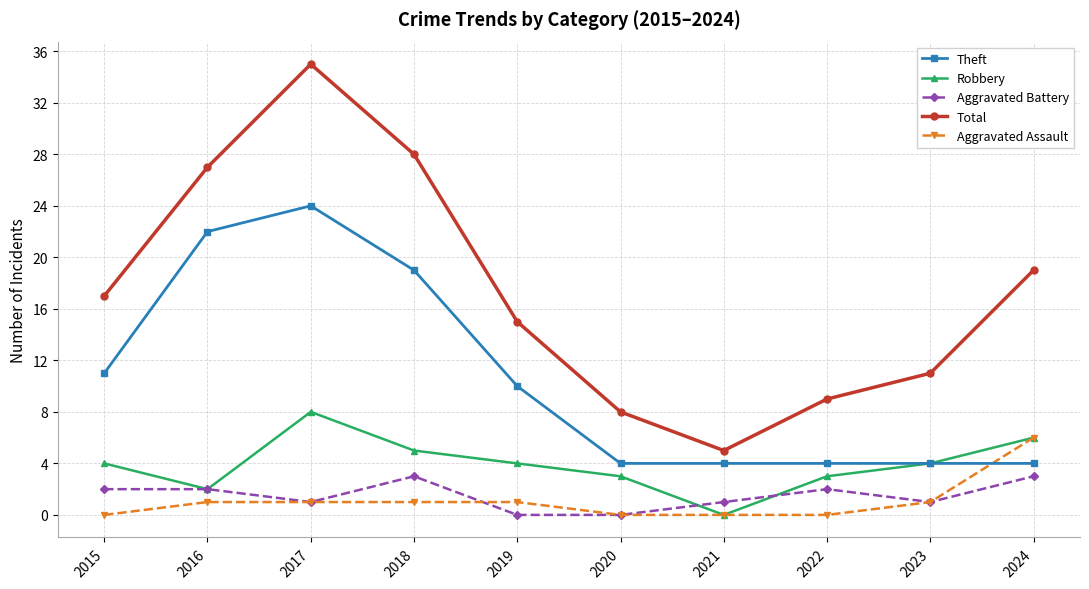

True or false: Aggravated Assault and Total cross at least once.

False